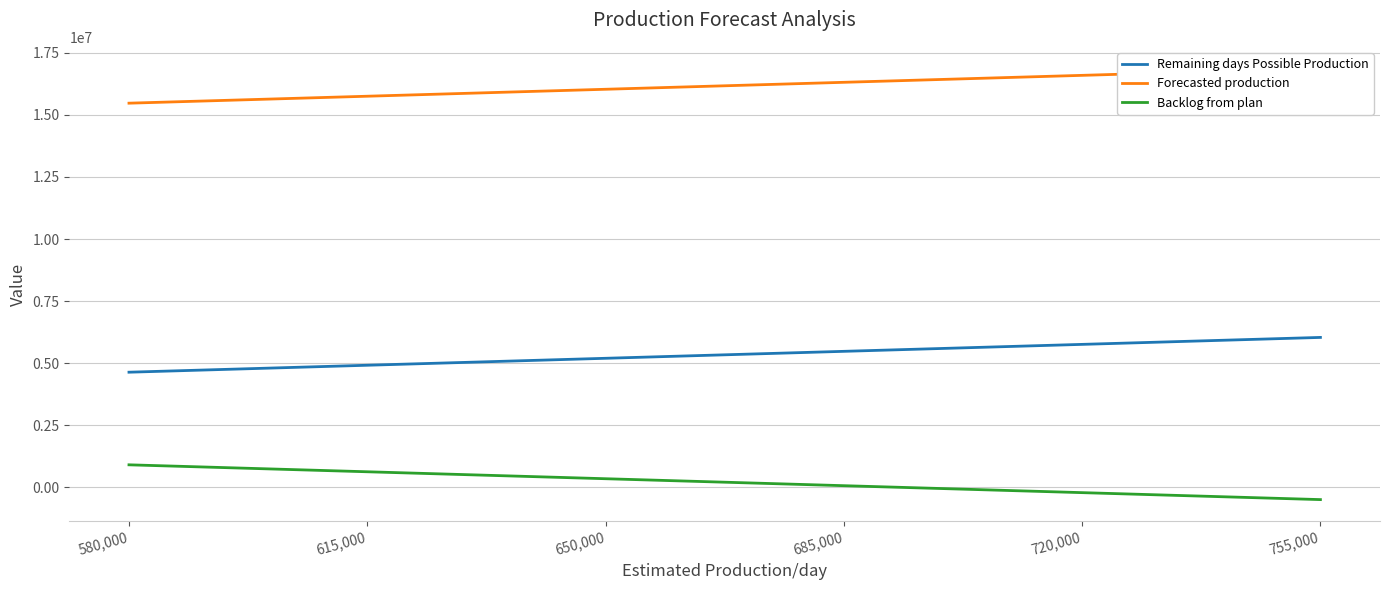

True or false: Backlog from plan has more than 0 points higher than both neighbors.

False